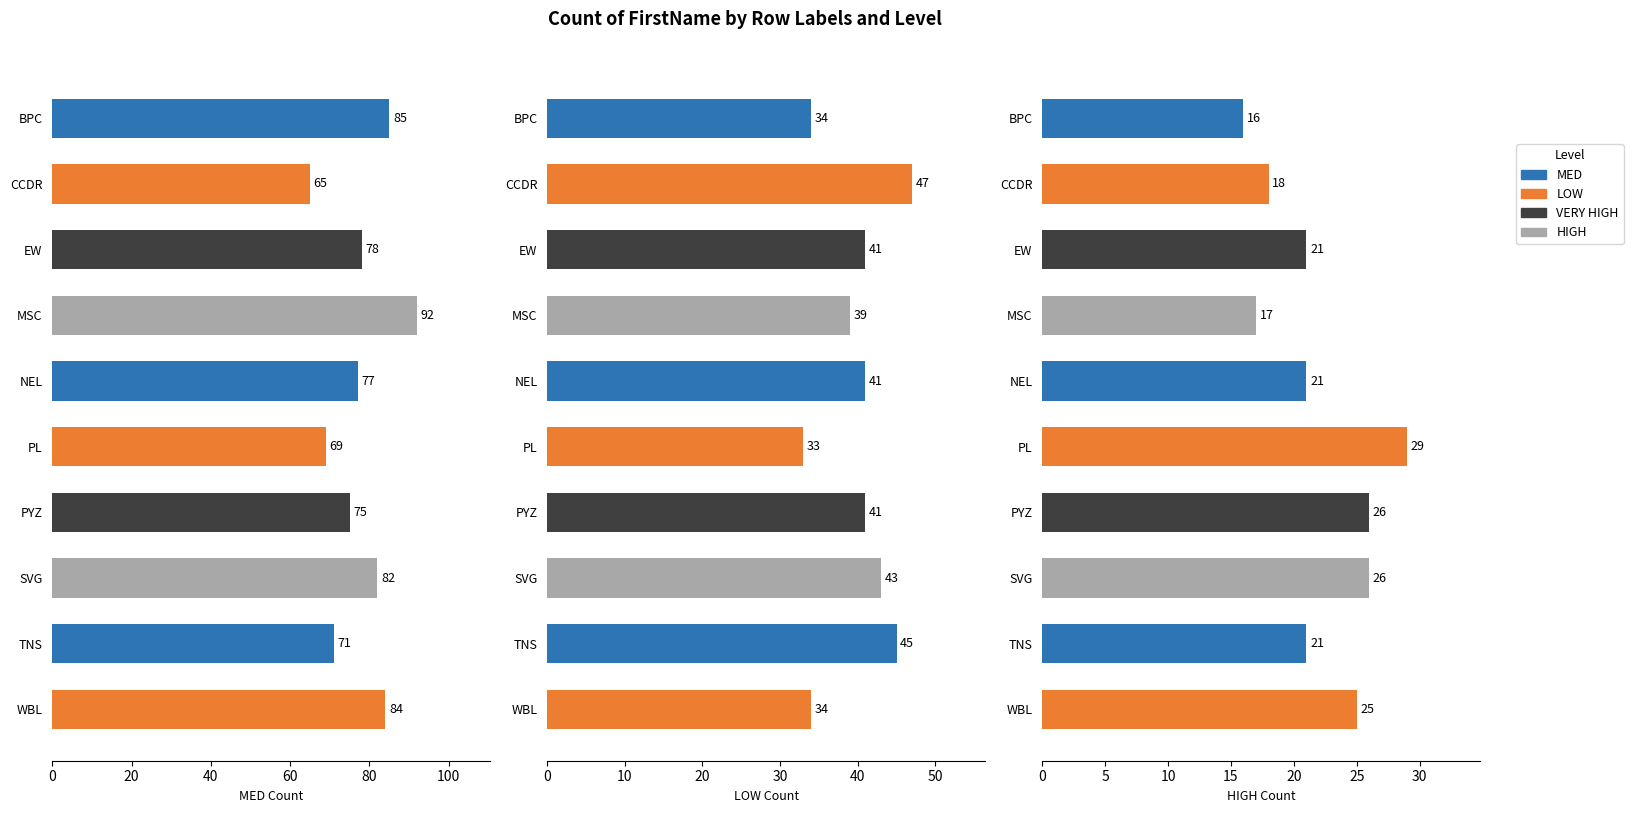

What is the smallest value displayed?

16